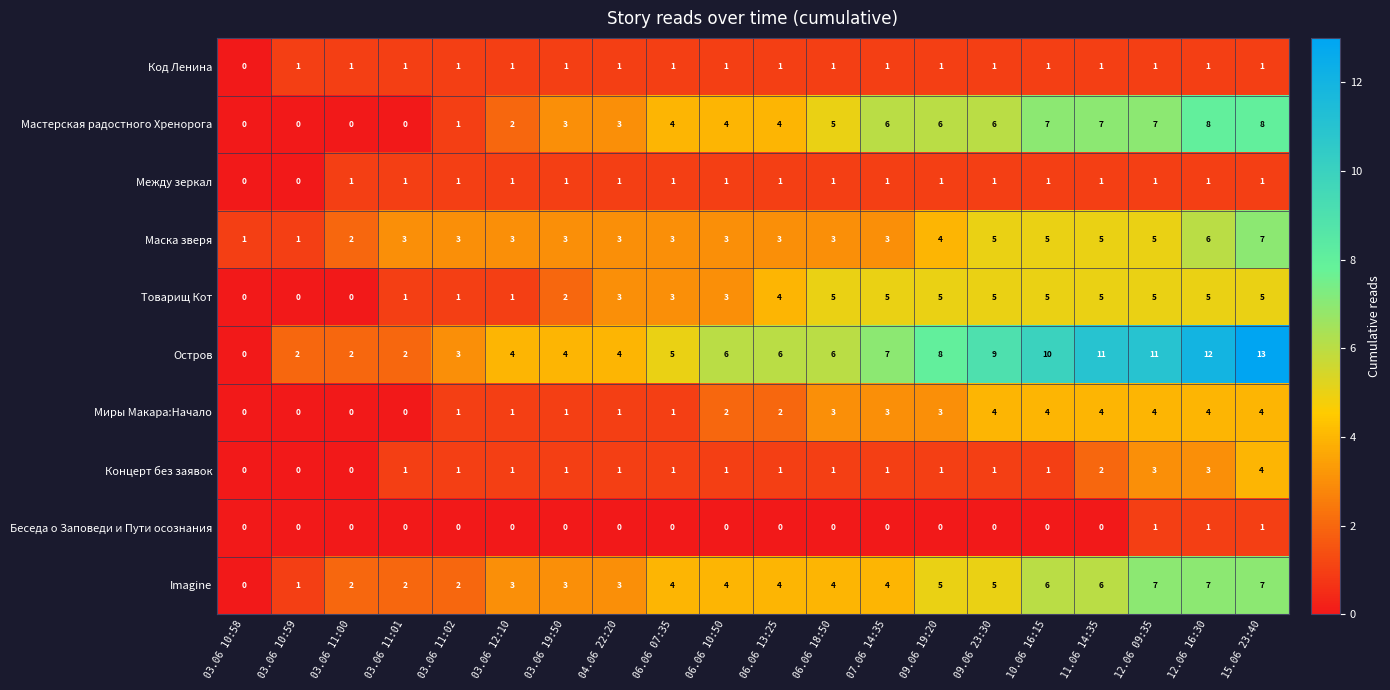

What is the total value across all series at 06.06 13:25?

26